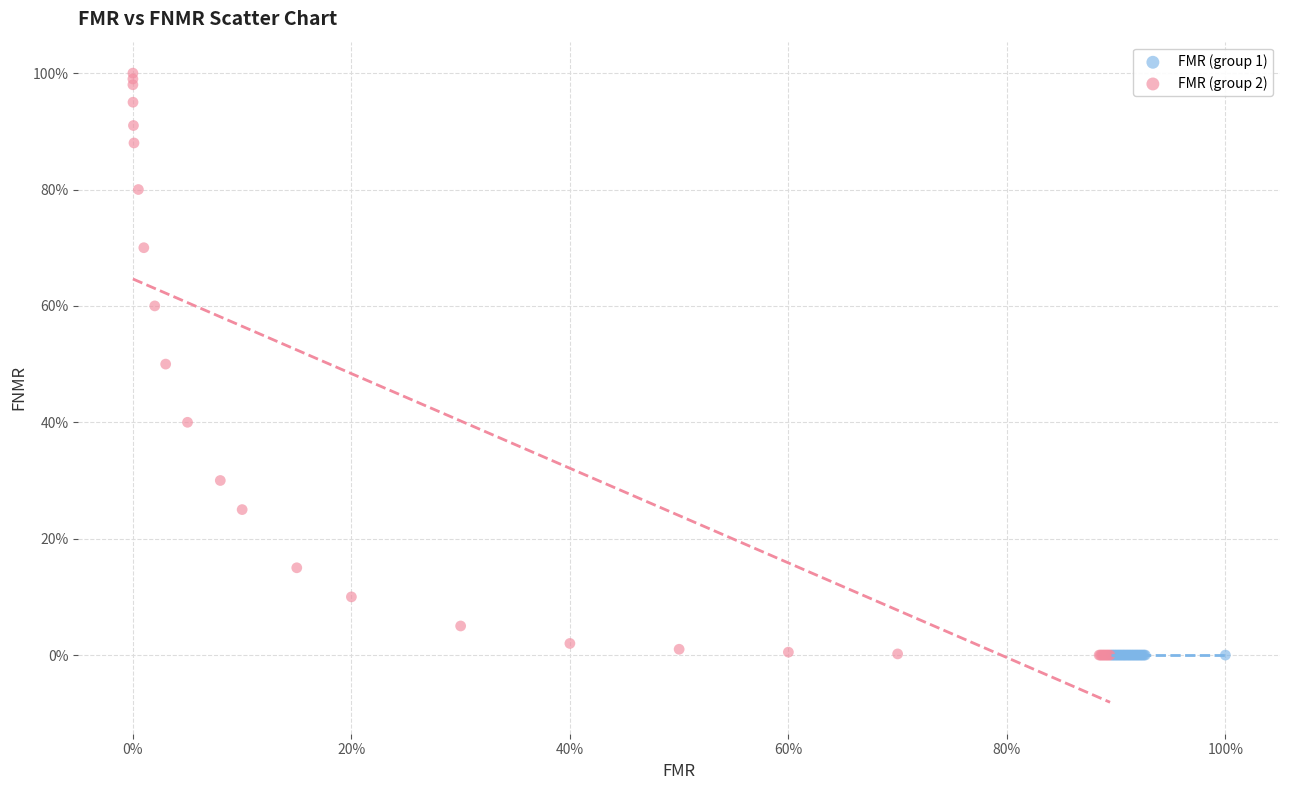

What are all the series names shown in the legend?

FMR (group 1), FMR (group 2)